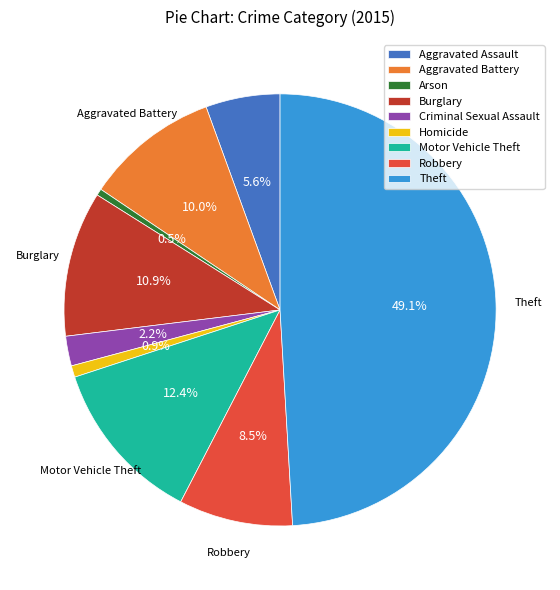

To the nearest percent, what is the average slice percentage?

11%